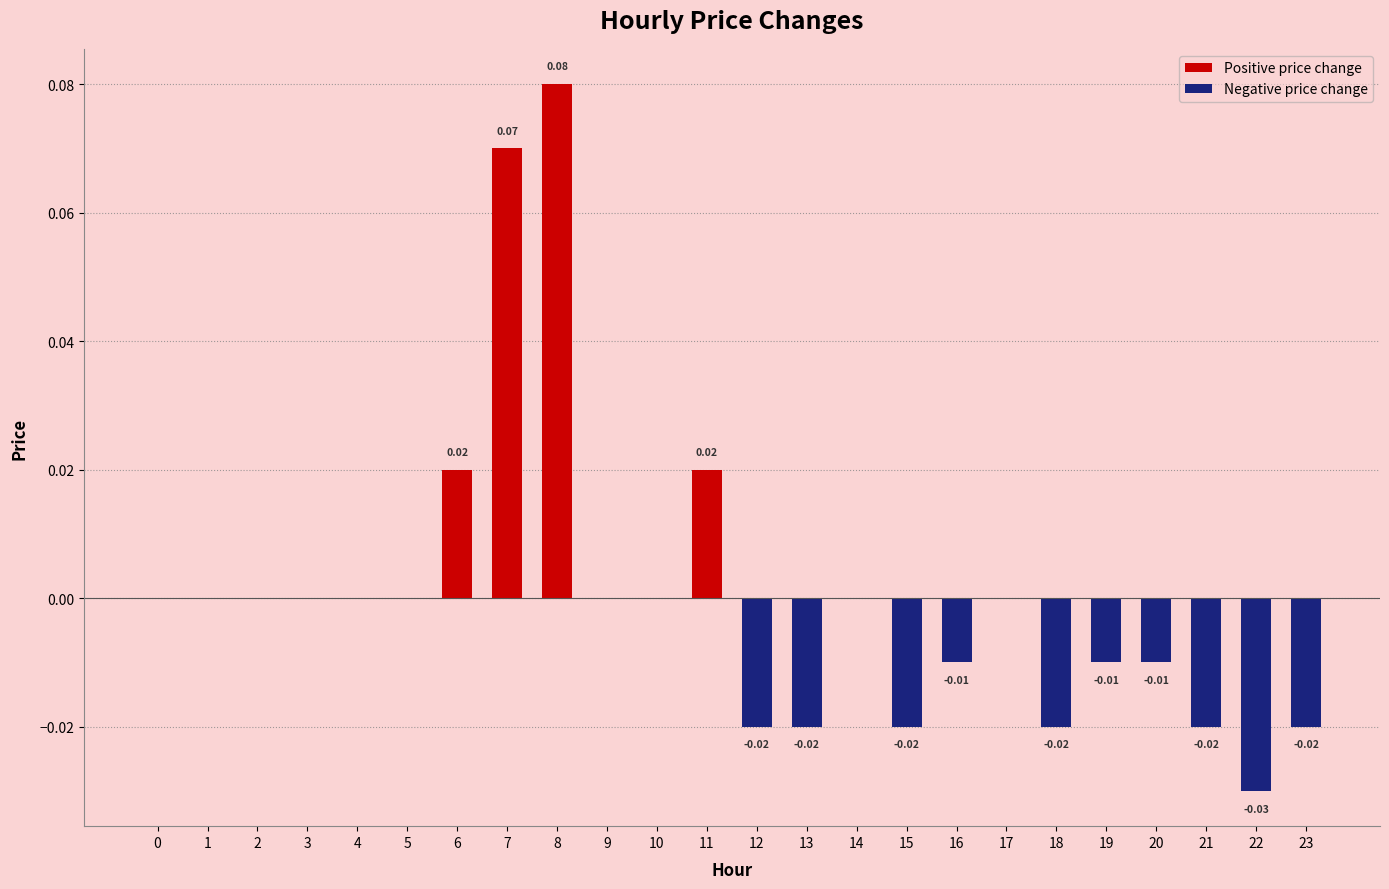

The Negative price change series shows -0.0 at 17. True or false?

False